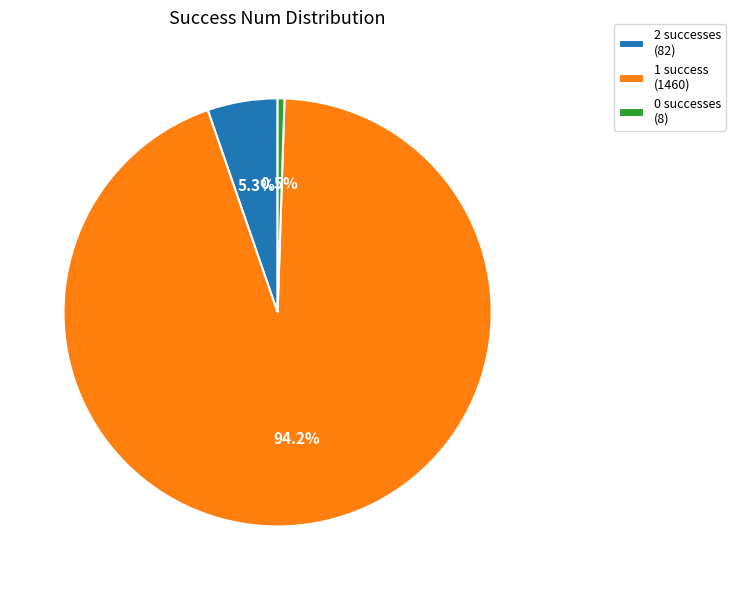

Which slice represents more than half of the pie?

1 success (1460)